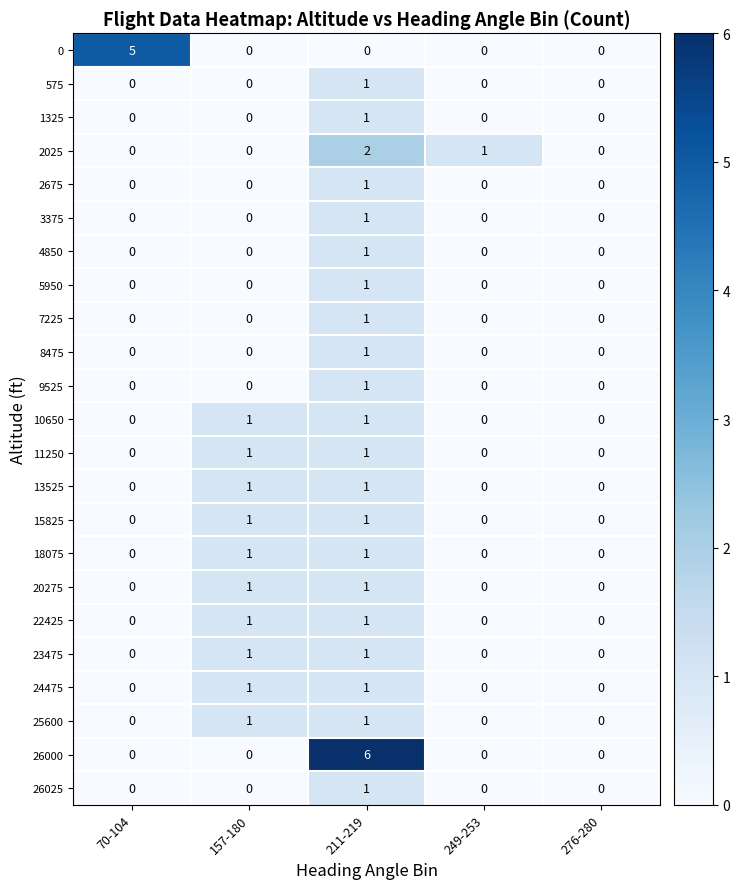

Which series changed the most between 70-104 and 211-219?

26000